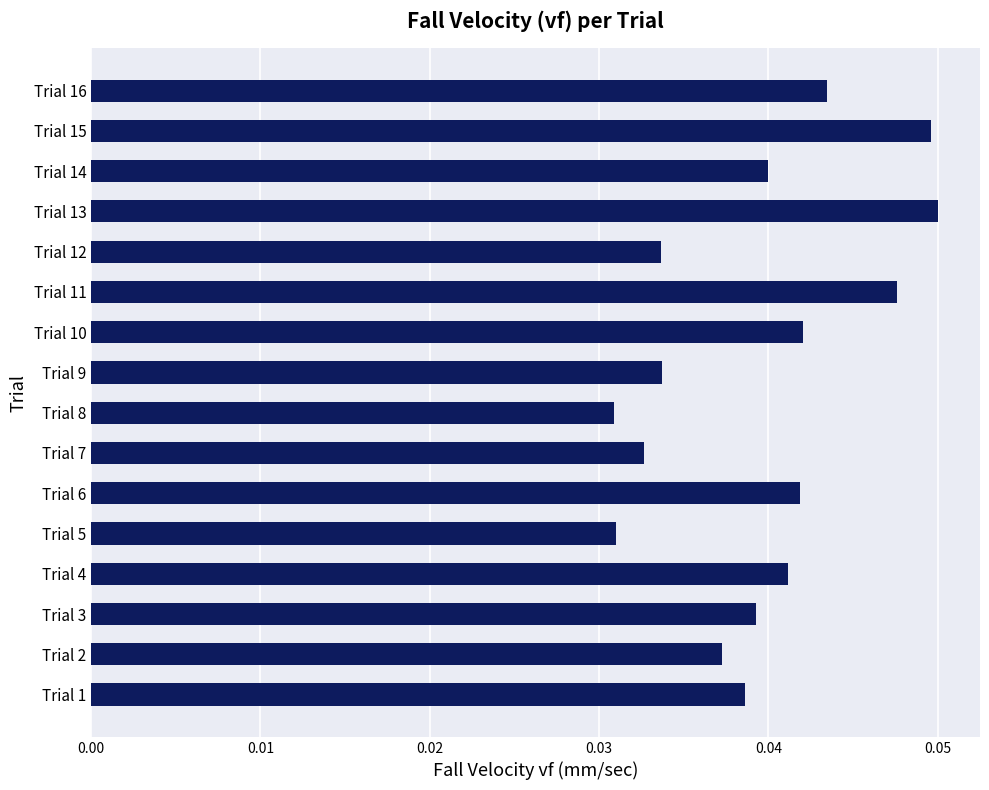

What is the sum of all values?

0.6